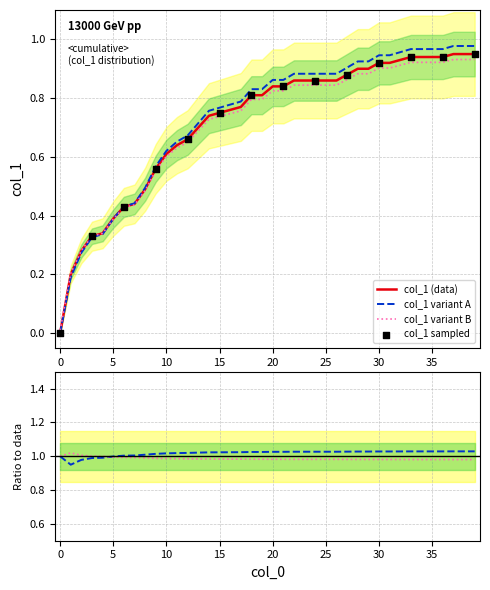

What is the change in value from 26 to 36?

+0.1